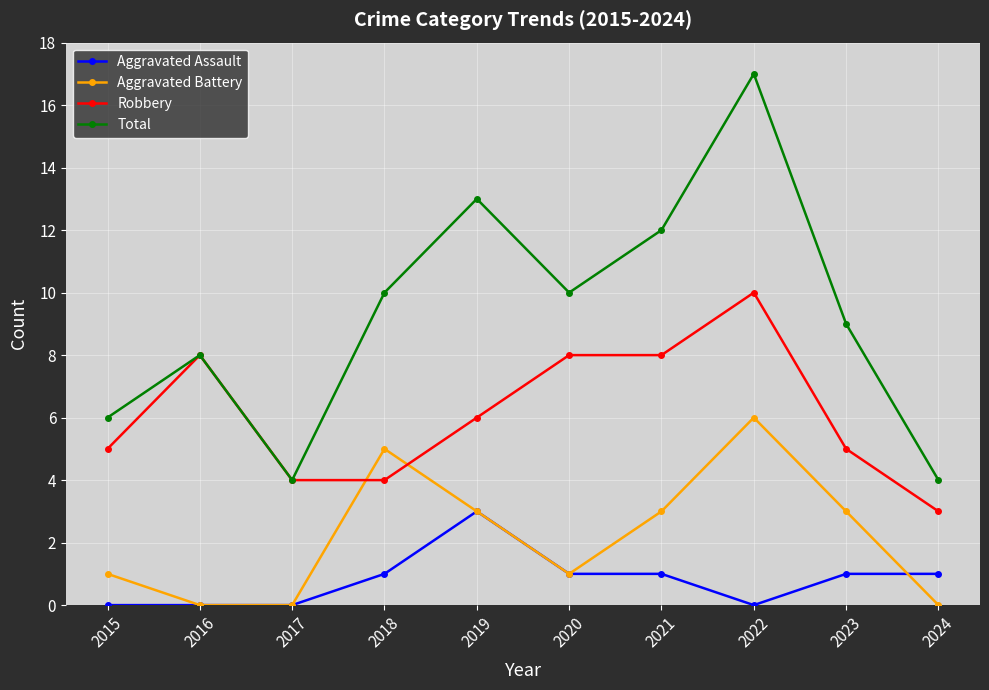

Read the Robbery value at 2017.

4